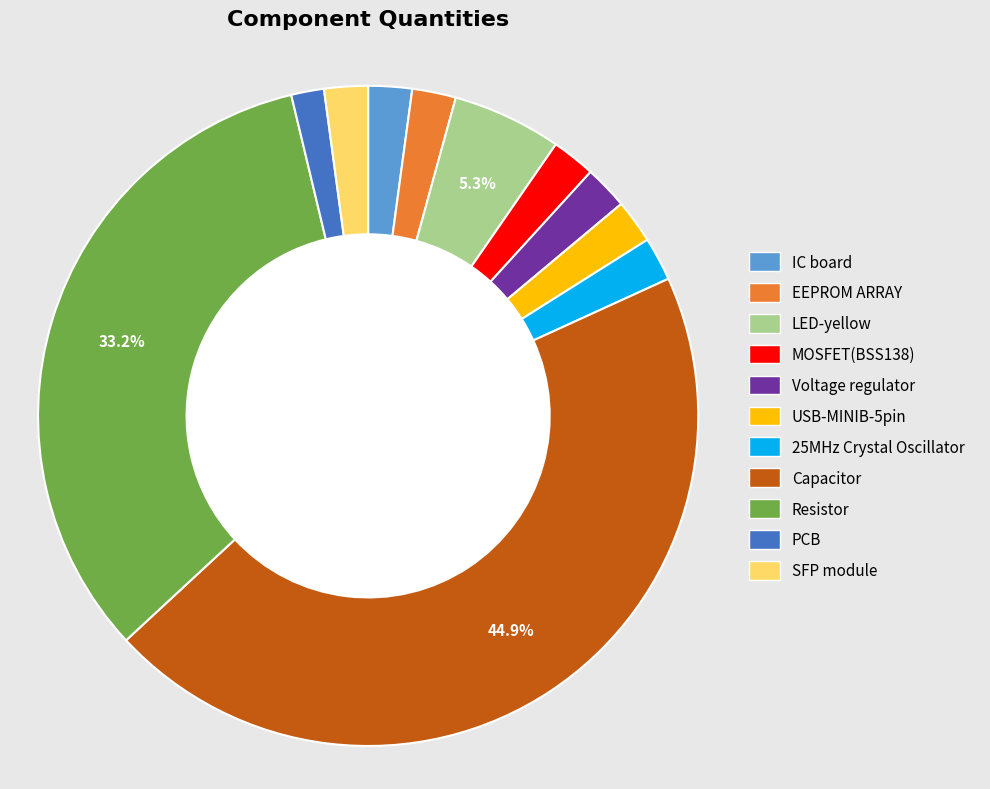

Combined, do IC board and 25MHz Crystal Oscillator account for over 50%?

No